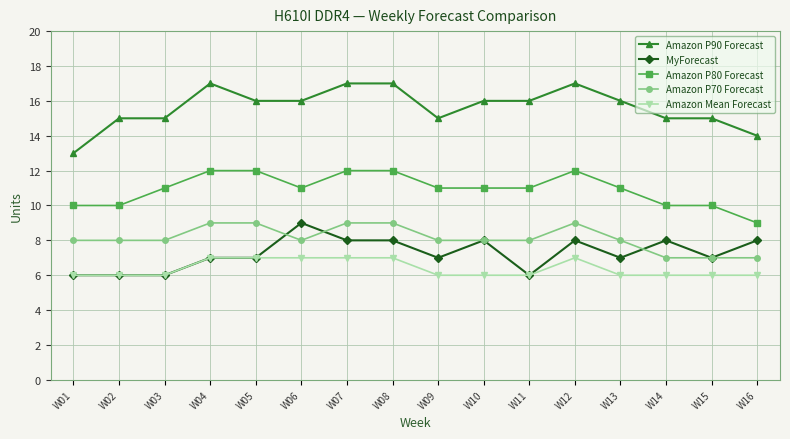

At W13, list the series in order from smallest to largest.

Amazon Mean Forecast, MyForecast, Amazon P70 Forecast, Amazon P80 Forecast, Amazon P90 Forecast